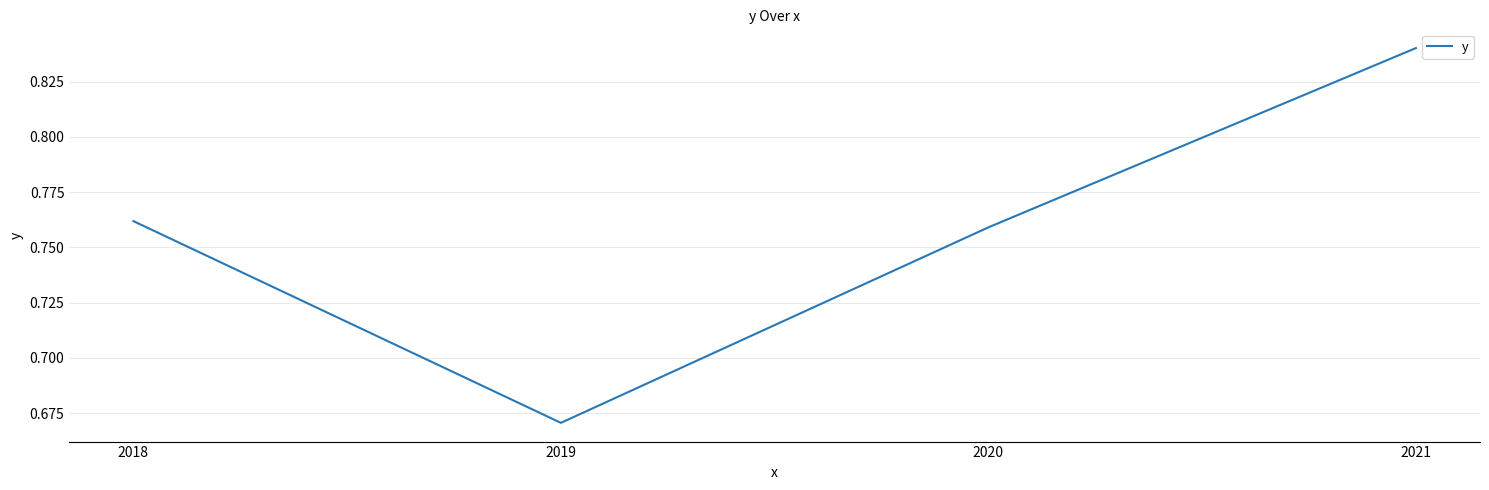

True or false: the data has more than 2 interior local peaks.

False